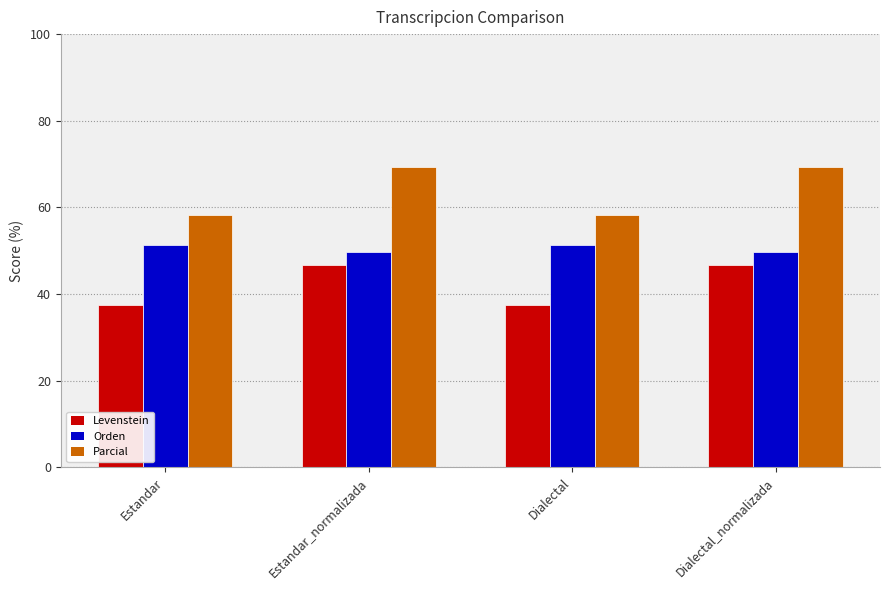

What is the sum of all Levenstein values?

168.4